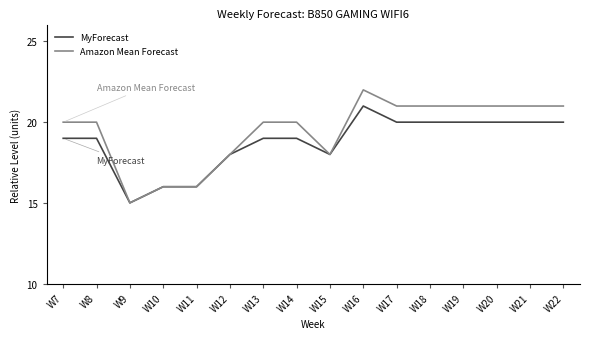

Count the Amazon Mean Forecast values in the range 18 to 21.

12